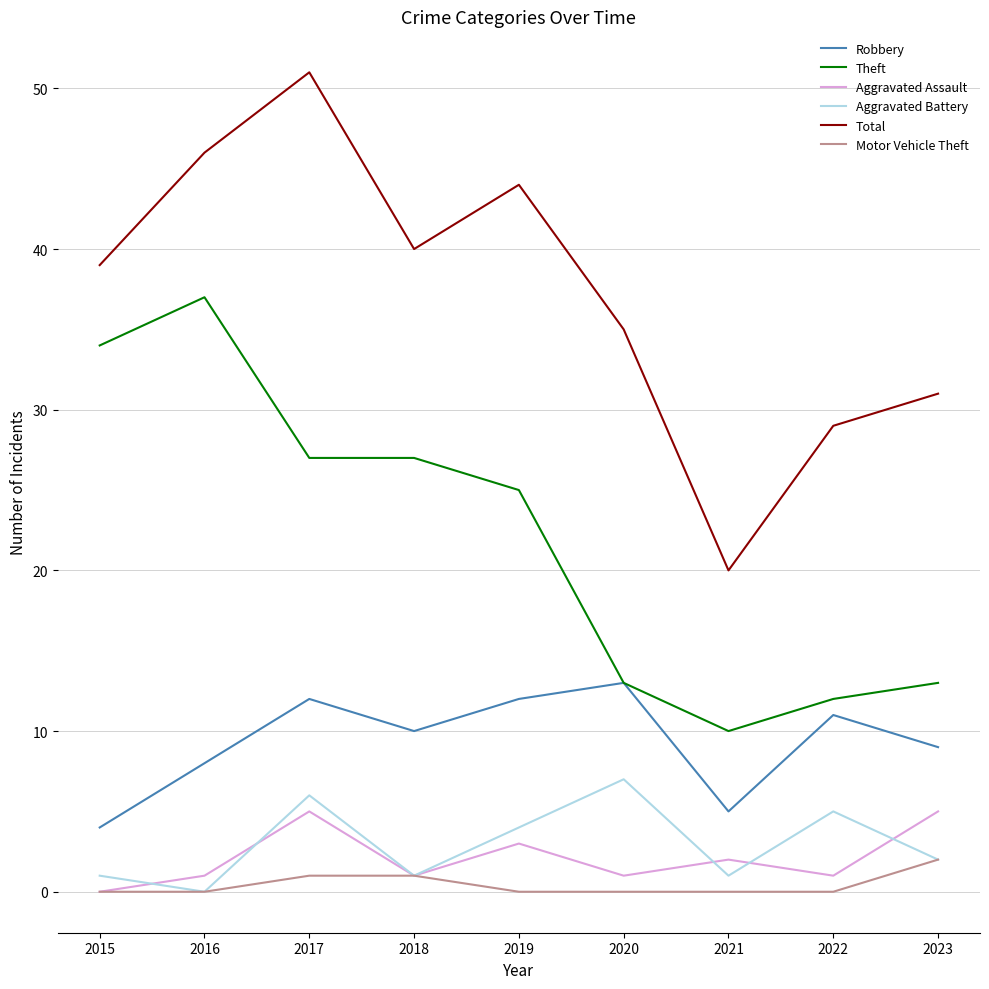

Which series has the largest range (max minus min)?

Total